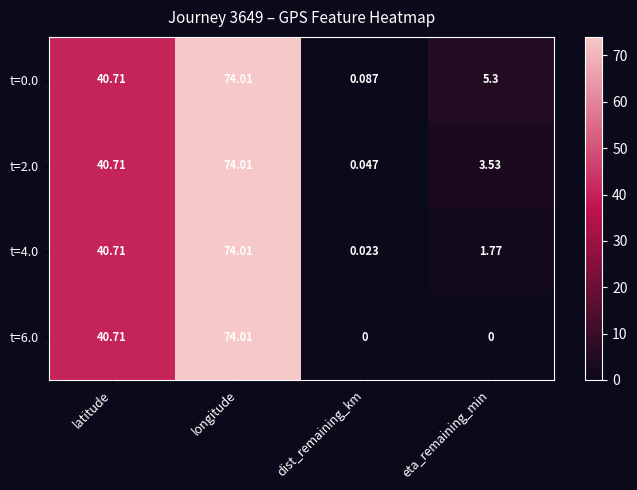

Is the value of t=0.0 at dist_remaining_km greater than the value of t=2.0 at eta_remaining_min?

No